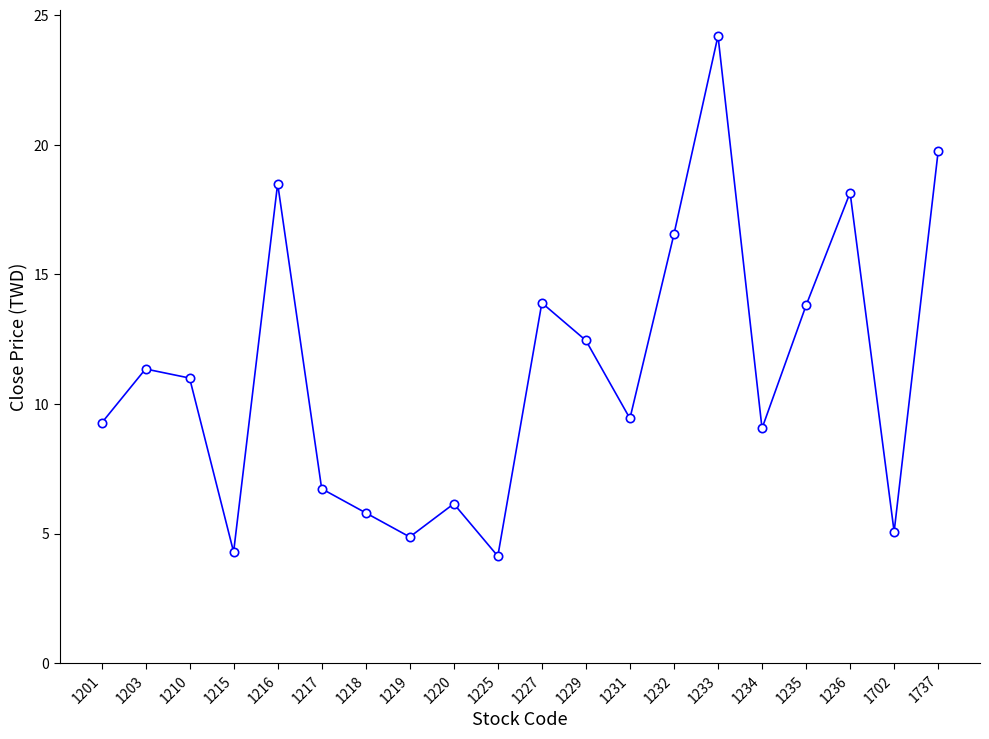

Which has a higher value, 1216 or 1232?

1216